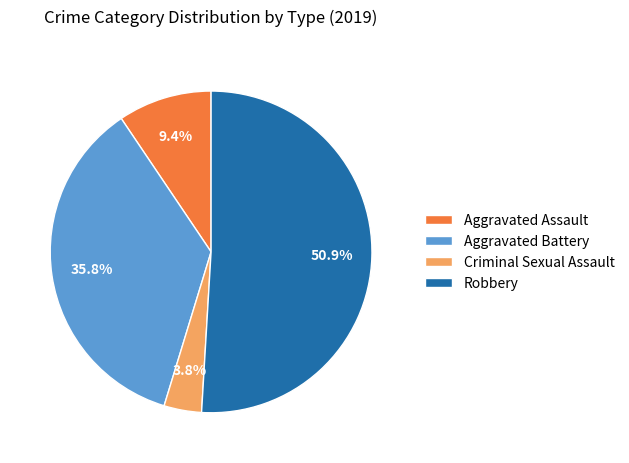

Between Robbery and Aggravated Assault, which is larger?

Robbery